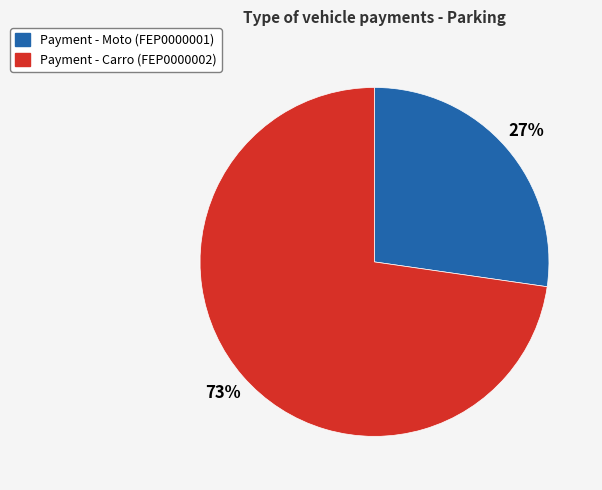

Is there a majority slice in this chart?

Yes